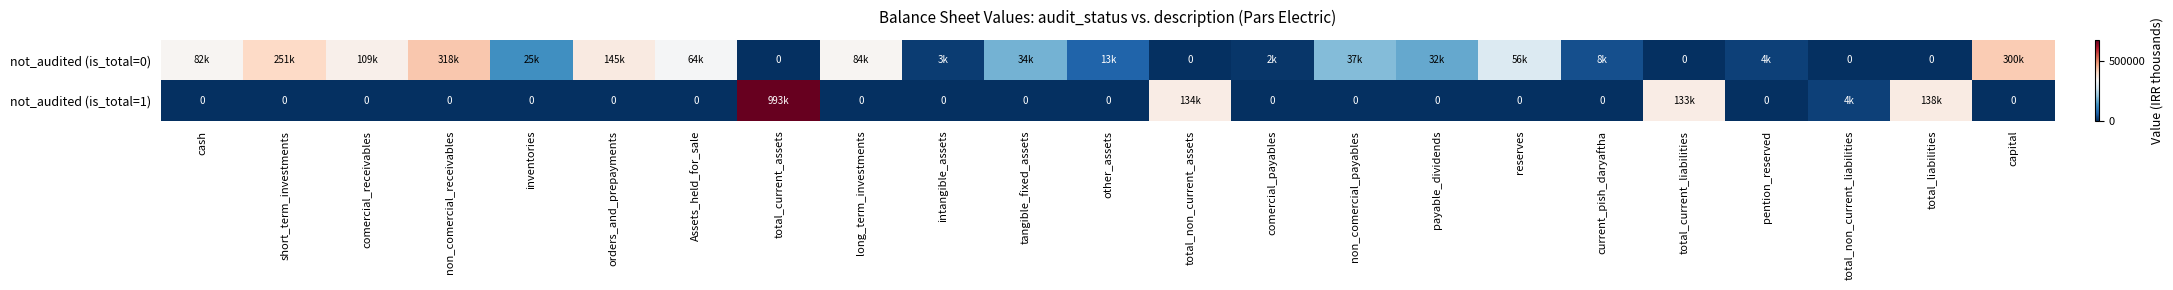

Which series has the largest total across all categories?

not_audited (is_total=0)